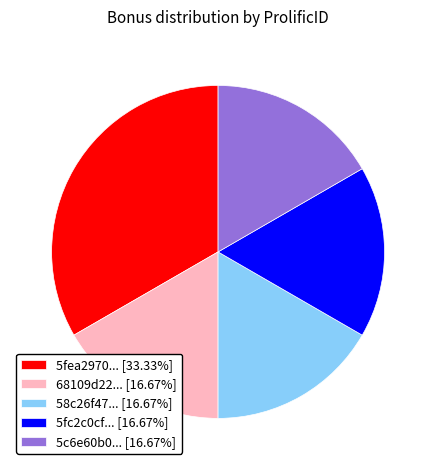

Does 58c26f47... [16.67%] represent more than half of the total?

No